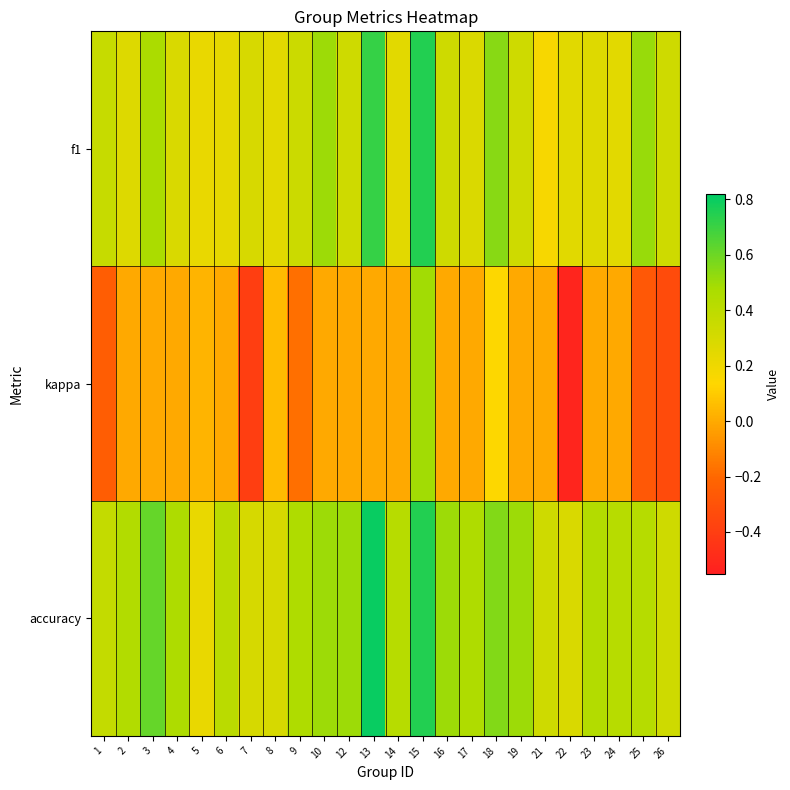

What is the total value across all series at 12?

0.8